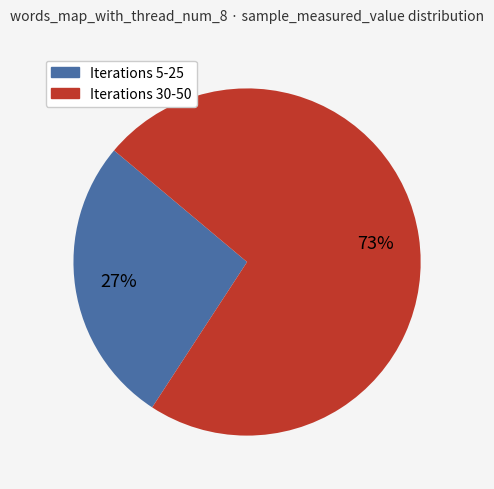

What is the largest slice in the pie chart?

Iterations 30-50